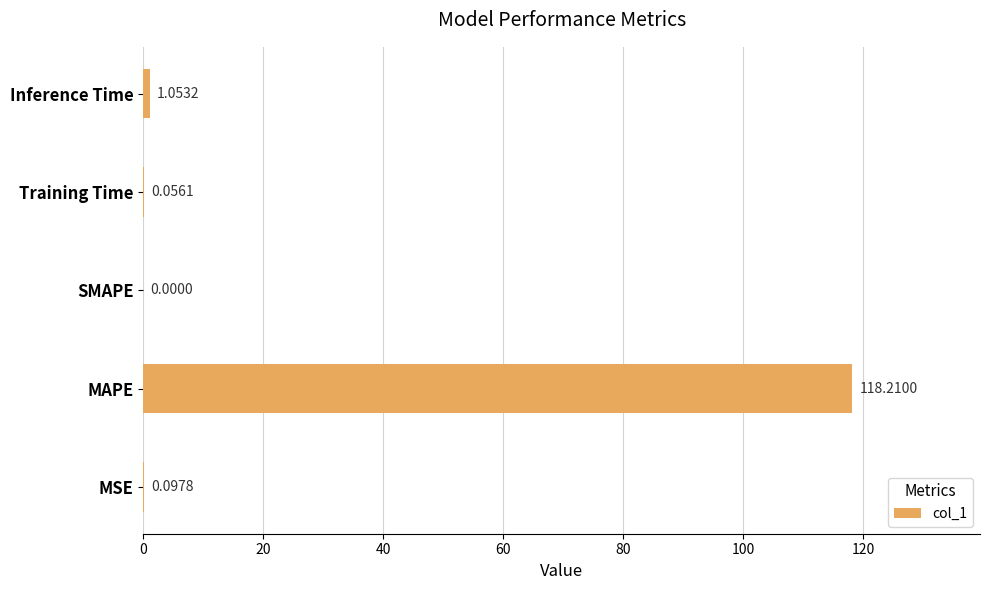

Which has a higher value, MSE or Training Time?

MSE